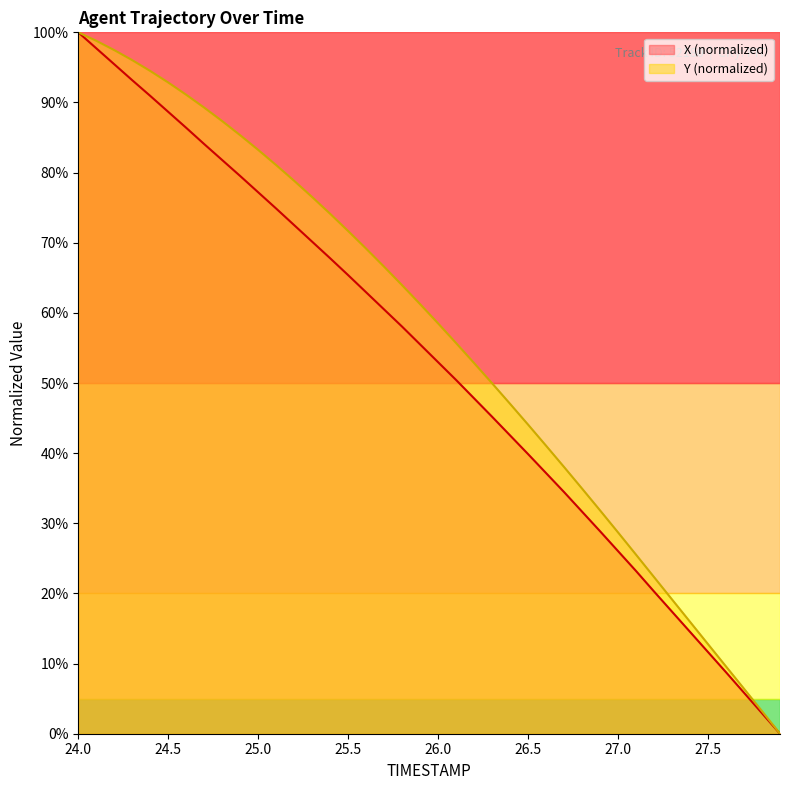

At which label is Y closest to 50?

26.3